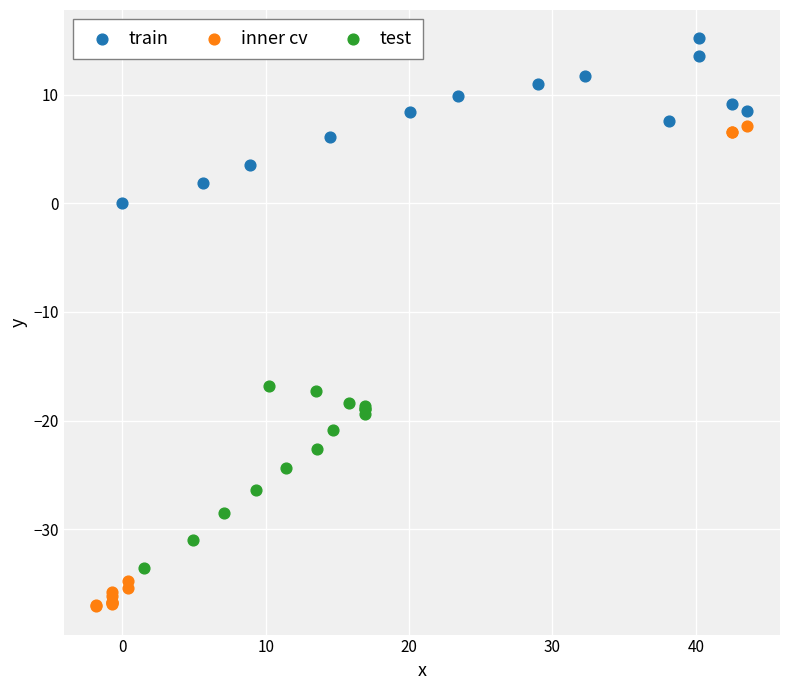

Which series reaches the maximum Y coordinate?

train